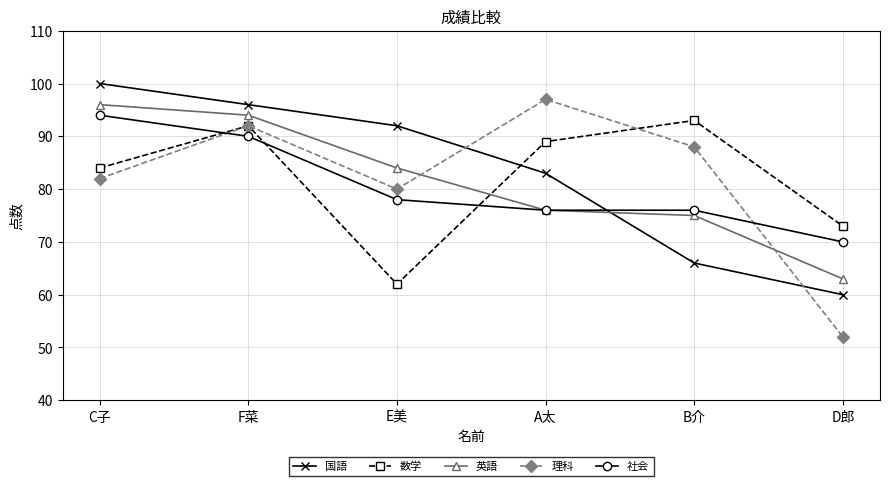

What is the highest value of the 社会 series?

94